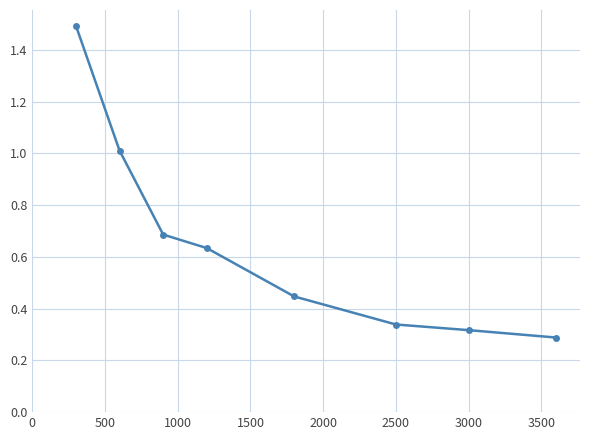

What is the value of the 2nd point from the left?

1.0